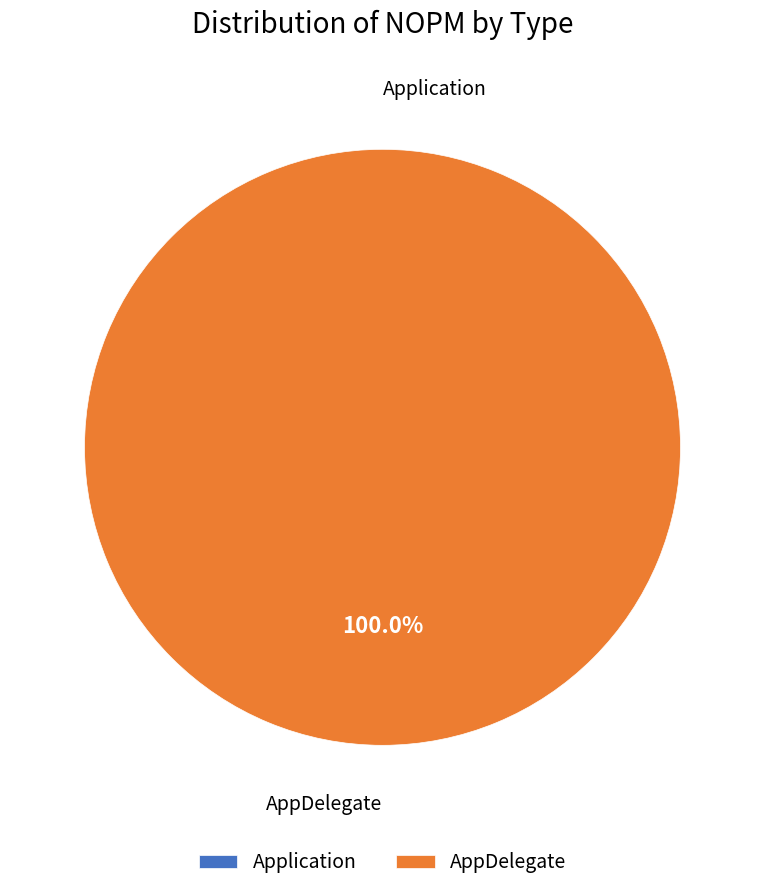

Which slice is the smallest?

Application